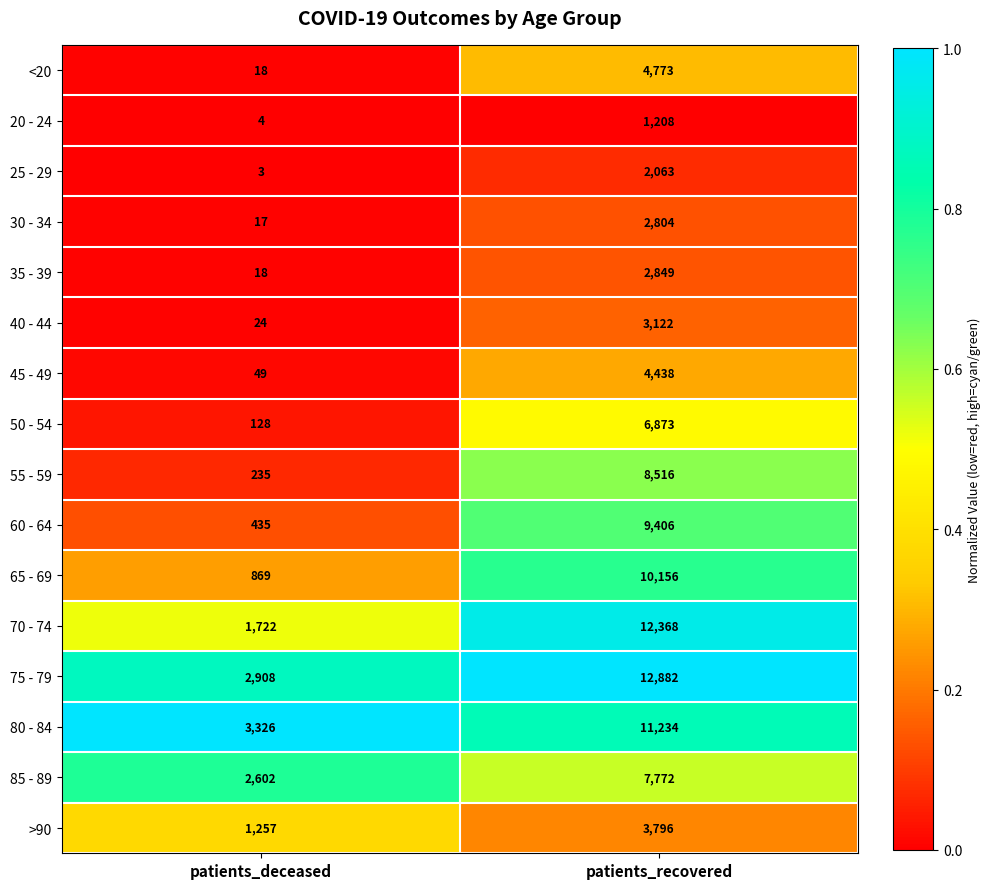

What is the total value across all series at patients_recovered?

104260